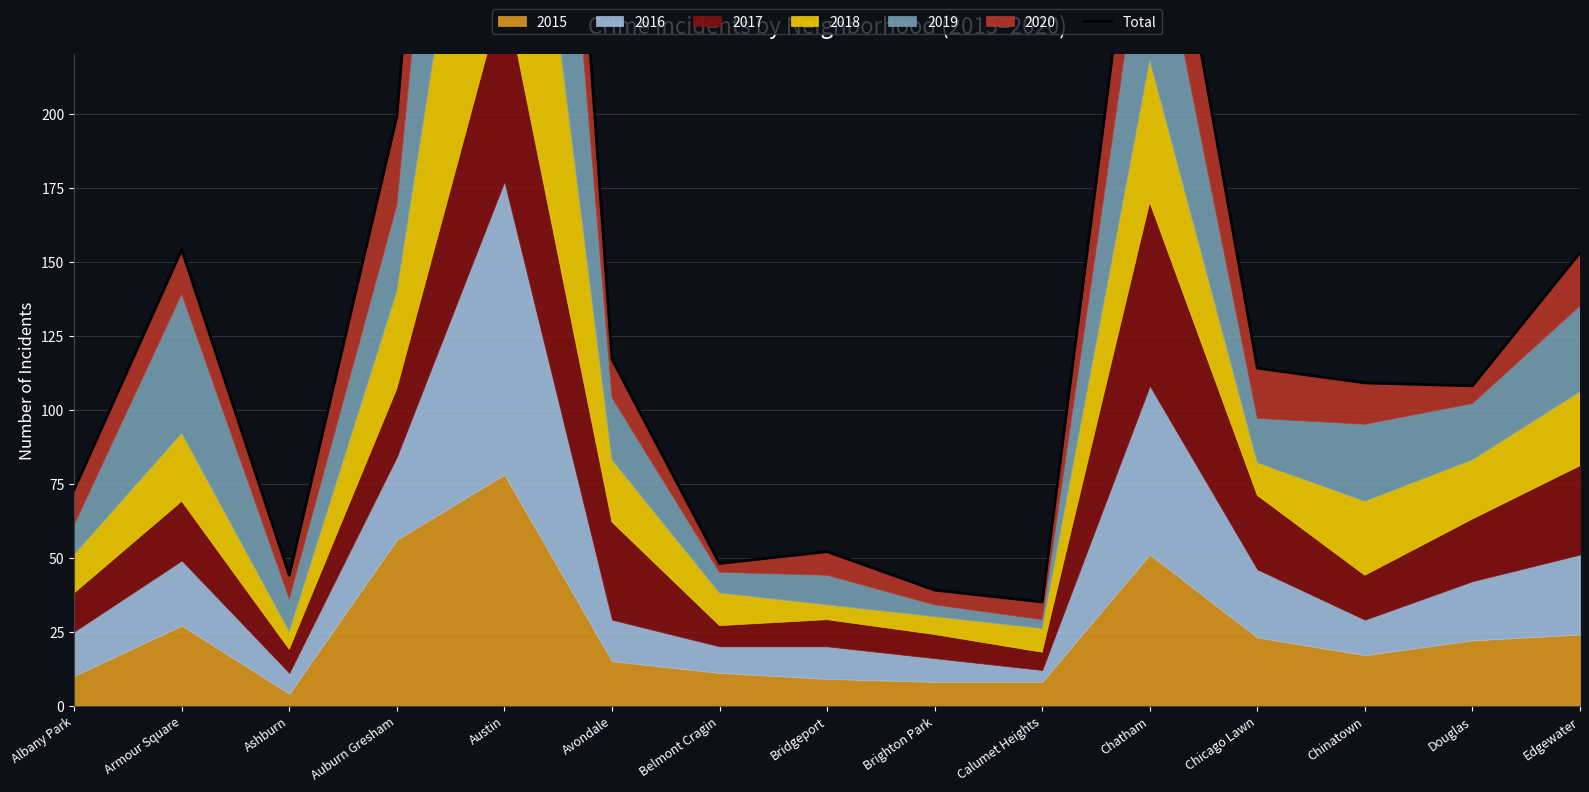

What is the sum of all values?

2194